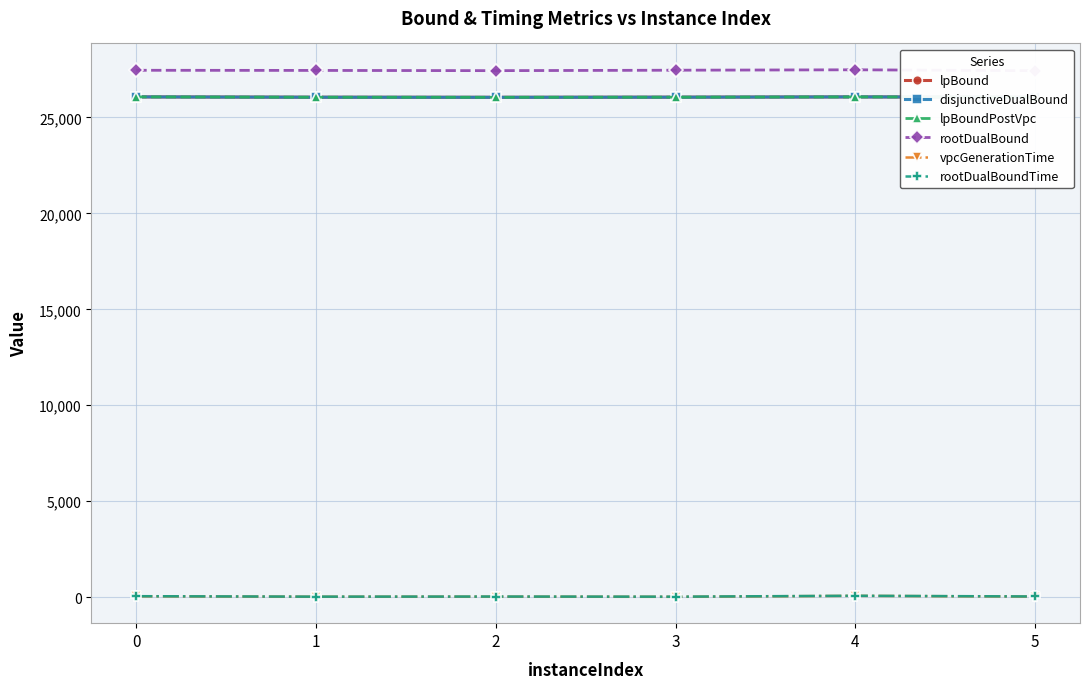

Reading left to right, list all the values displayed in this chart.

lpBound: 0=26069.0	1=26051.5	2=26046.8	3=26054.1	4=26068.0	5=26058.0
disjunctiveDualBound: 0=26069.0	1=26052.0	2=26048.1	3=26054.5	4=26068.2	5=26058.4
lpBoundPostVpc: 0=26069.0	1=26052.0	2=26047.6	3=26054.3	4=26068.0	5=26058.3
rootDualBound: 0=27456.1	1=27448.4	2=27436.8	3=27459.6	4=27481.1	5=27434.1
vpcGenerationTime: 0=46.1	1=22.2	2=26.9	3=18.8	4=68.5	5=30.7
rootDualBoundTime: 0=51.8	1=27.6	2=33.2	3=25.9	4=73.9	5=37.3